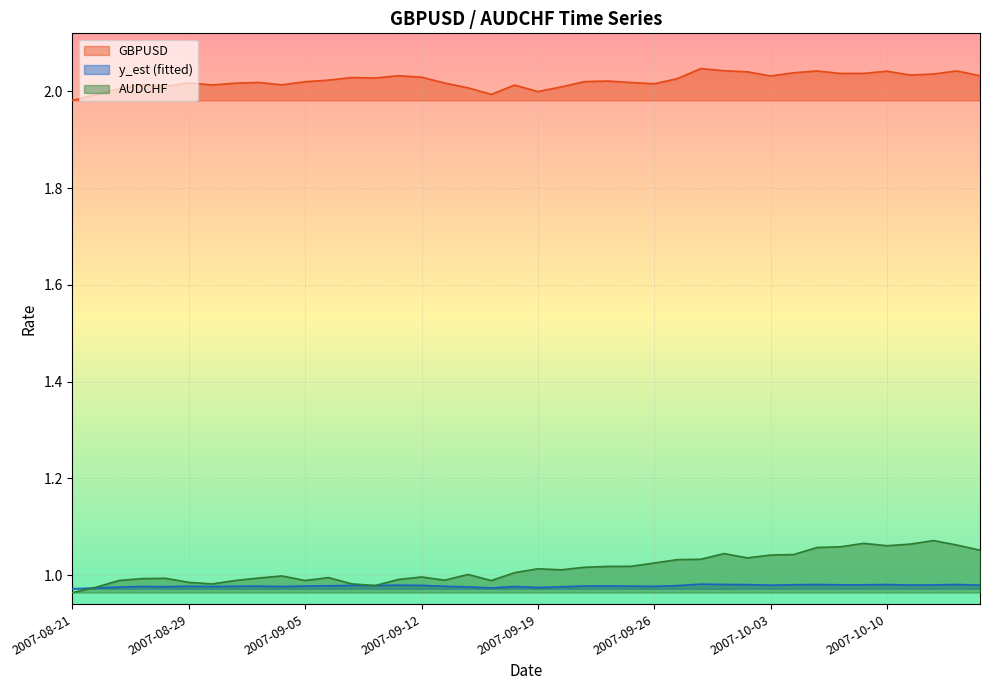

The value of GBPUSD at 2007-09-17 is 0.5. True or false?

False